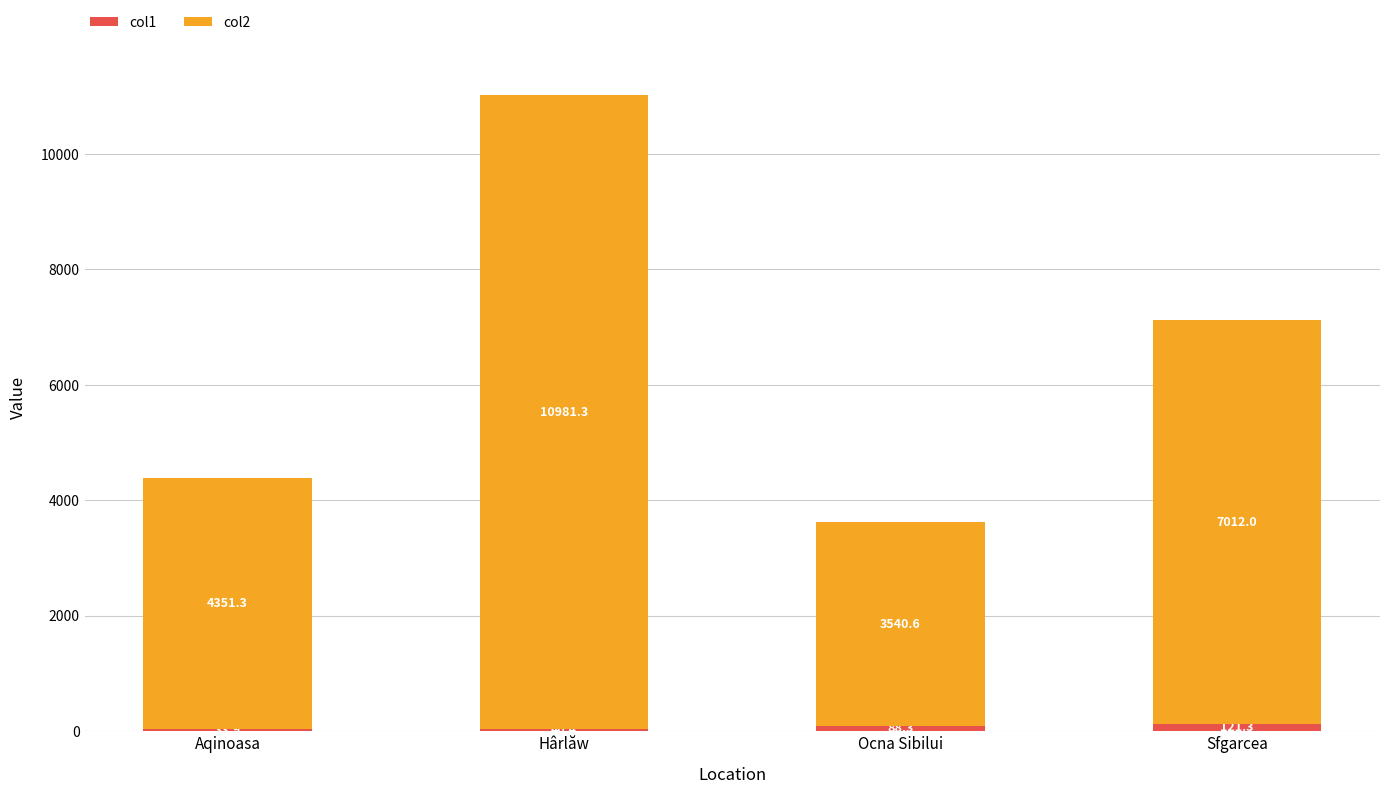

True or false: col1 has a value of 121.3 at Sfgarcea.

True